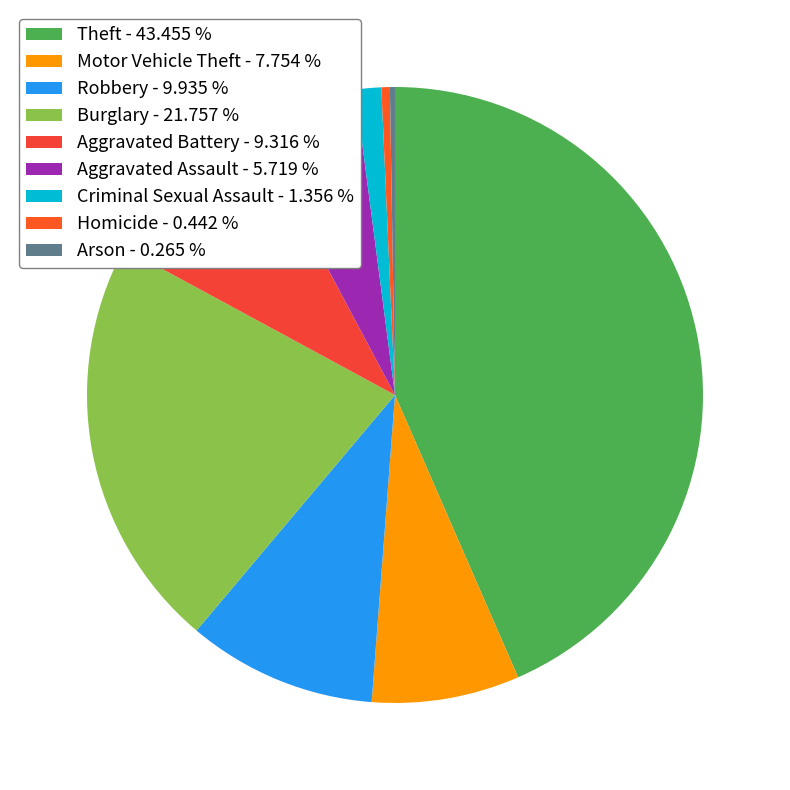

To the nearest percent, what is the average slice percentage?

11%